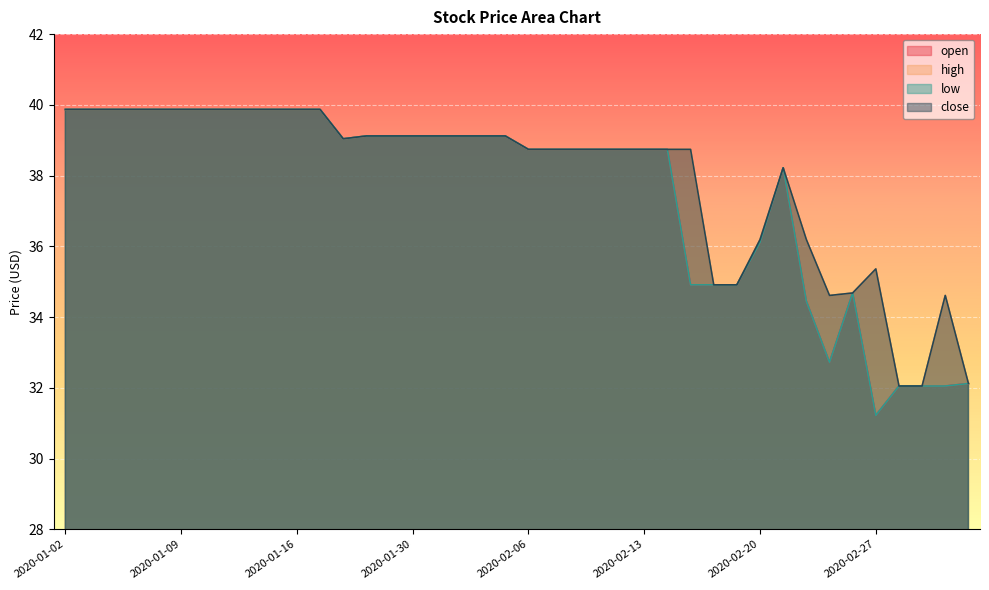

At which category does open reach its first local valley?

2020-01-20